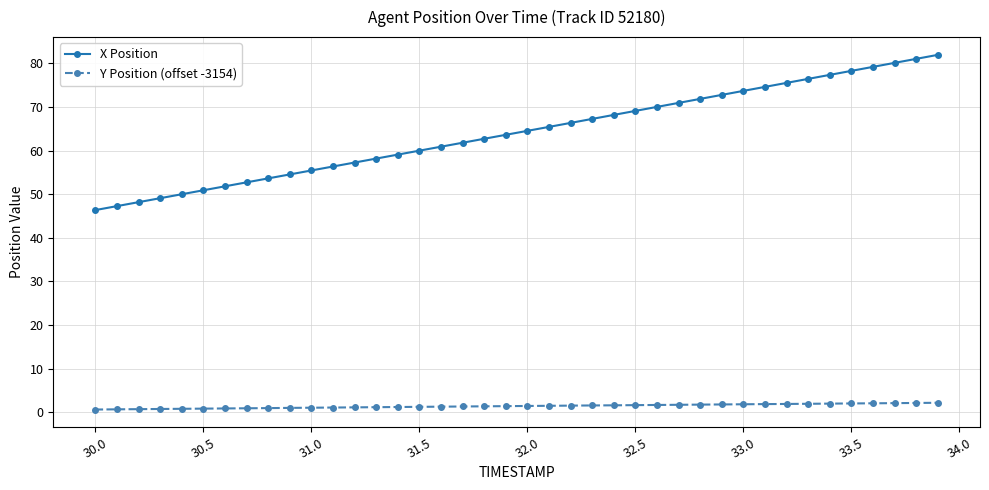

What is the difference between the second highest and second lowest values in the X Position series?

33.8